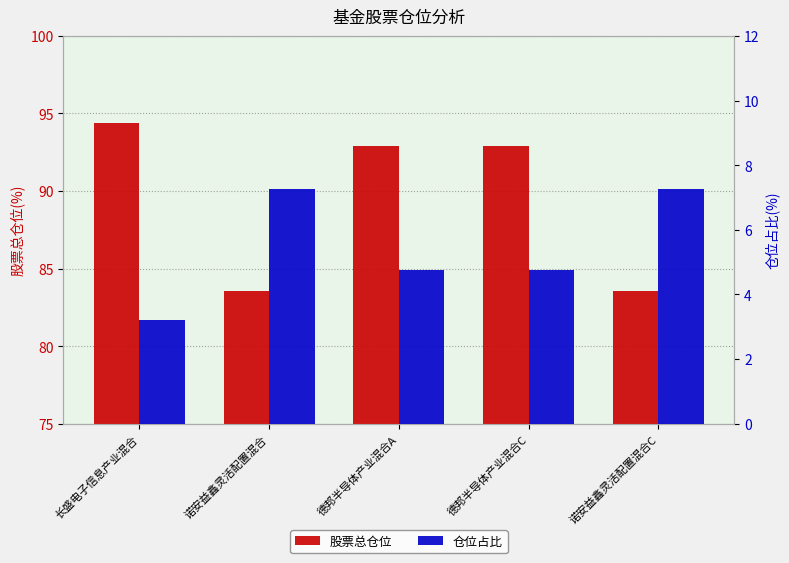

Rank the series by their average value, from lowest to highest.

仓位占比, 股票总仓位